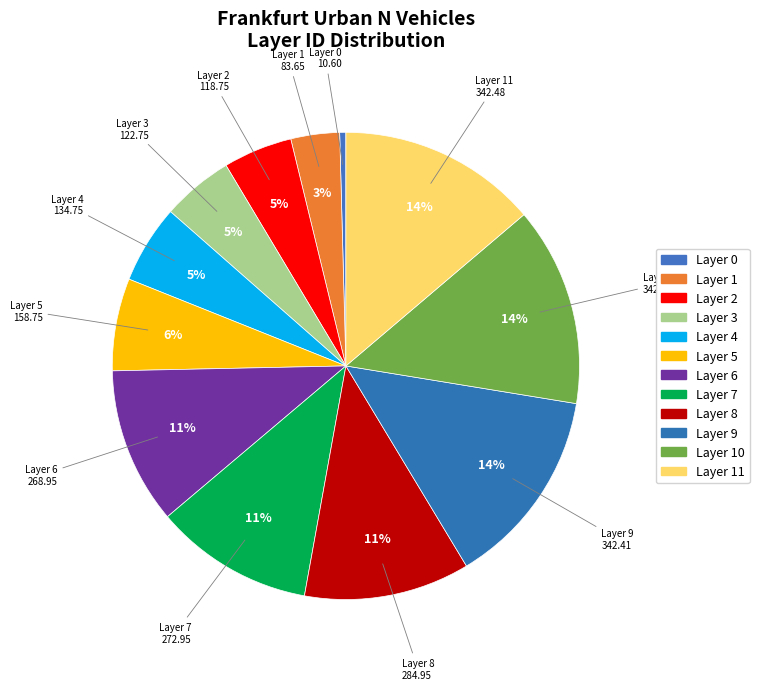

Is it true that Layer 11 is 6% of the pie?

False